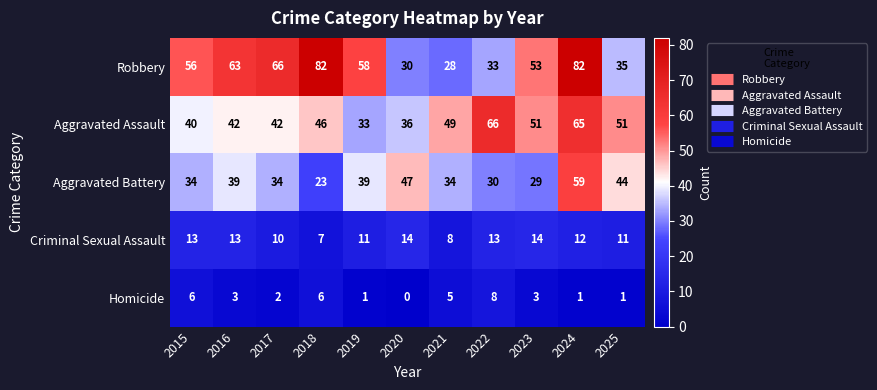

At 2020, list the series in order from largest to smallest.

Aggravated Battery, Aggravated Assault, Robbery, Criminal Sexual Assault, Homicide